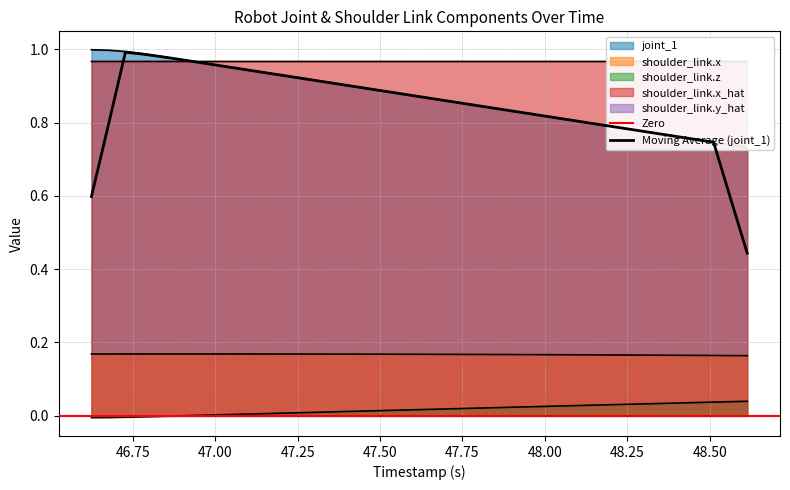

Reading right to left, extract all data points from this chart.

joint_1: 48.614=0.7	48.563=0.7	48.512=0.7	48.461=0.8	48.41=0.8	48.359=0.8	48.308=0.8	48.257=0.8	48.206=0.8	48.155=0.8	48.104=0.8	48.053=0.8	48.002=0.8	47.951=0.8	47.9=0.8	47.849=0.8	47.798=0.8	47.747=0.9	47.696=0.9	47.645=0.9	47.594=0.9	47.543=0.9	47.492=0.9	47.441=0.9	47.39=0.9	47.339=0.9	47.288=0.9	47.237=0.9	47.186=0.9	47.135=0.9	47.084=0.9	47.033=1.0	46.982=1.0	46.931=1.0	46.88=1.0	46.829=1.0	46.778=1.0	46.727=1.0	46.676=1.0	46.624=1.0
shoulder_link.x: 48.614=0.2	48.563=0.2	48.512=0.2	48.461=0.2	48.41=0.2	48.359=0.2	48.308=0.2	48.257=0.2	48.206=0.2	48.155=0.2	48.104=0.2	48.053=0.2	48.002=0.2	47.951=0.2	47.9=0.2	47.849=0.2	47.798=0.2	47.747=0.2	47.696=0.2	47.645=0.2	47.594=0.2	47.543=0.2	47.492=0.2	47.441=0.2	47.39=0.2	47.339=0.2	47.288=0.2	47.237=0.2	47.186=0.2	47.135=0.2	47.084=0.2	47.033=0.2	46.982=0.2	46.931=0.2	46.88=0.2	46.829=0.2	46.778=0.2	46.727=0.2	46.676=0.2	46.624=0.2
shoulder_link.z: 48.614=0.0	48.563=0.0	48.512=0.0	48.461=0.0	48.41=0.0	48.359=0.0	48.308=0.0	48.257=0.0	48.206=0.0	48.155=0.0	48.104=0.0	48.053=0.0	48.002=0.0	47.951=0.0	47.9=0.0	47.849=0.0	47.798=0.0	47.747=0.0	47.696=0.0	47.645=0.0	47.594=0.0	47.543=0.0	47.492=0.0	47.441=0.0	47.39=0.0	47.339=0.0	47.288=0.0	47.237=0.0	47.186=0.0	47.135=0.0	47.084=0.0	47.033=0.0	46.982=0.0	46.931=0.0	46.88=-0.0	46.829=-0.0	46.778=-0.0	46.727=-0.0	46.676=-0.0	46.624=-0.0
shoulder_link.x_hat: 48.614=1.0	48.563=1.0	48.512=1.0	48.461=1.0	48.41=1.0	48.359=1.0	48.308=1.0	48.257=1.0	48.206=1.0	48.155=1.0	48.104=1.0	48.053=1.0	48.002=1.0	47.951=1.0	47.9=1.0	47.849=1.0	47.798=1.0	47.747=1.0	47.696=1.0	47.645=1.0	47.594=1.0	47.543=1.0	47.492=1.0	47.441=1.0	47.39=1.0	47.339=1.0	47.288=1.0	47.237=1.0	47.186=1.0	47.135=1.0	47.084=1.0	47.033=1.0	46.982=1.0	46.931=1.0	46.88=1.0	46.829=1.0	46.778=1.0	46.727=1.0	46.676=1.0	46.624=1.0